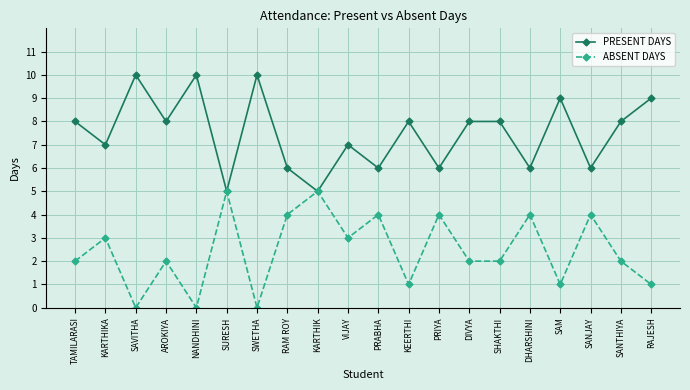

What is the lowest value of the PRESENT DAYS series?

5